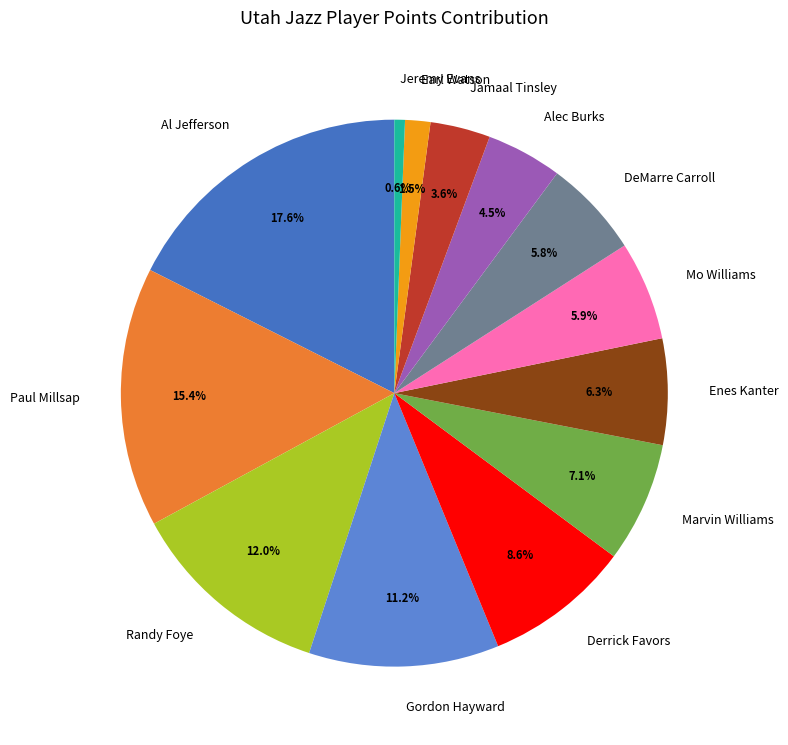

Is it true that Jamaal Tinsley is 17% of the pie?

False